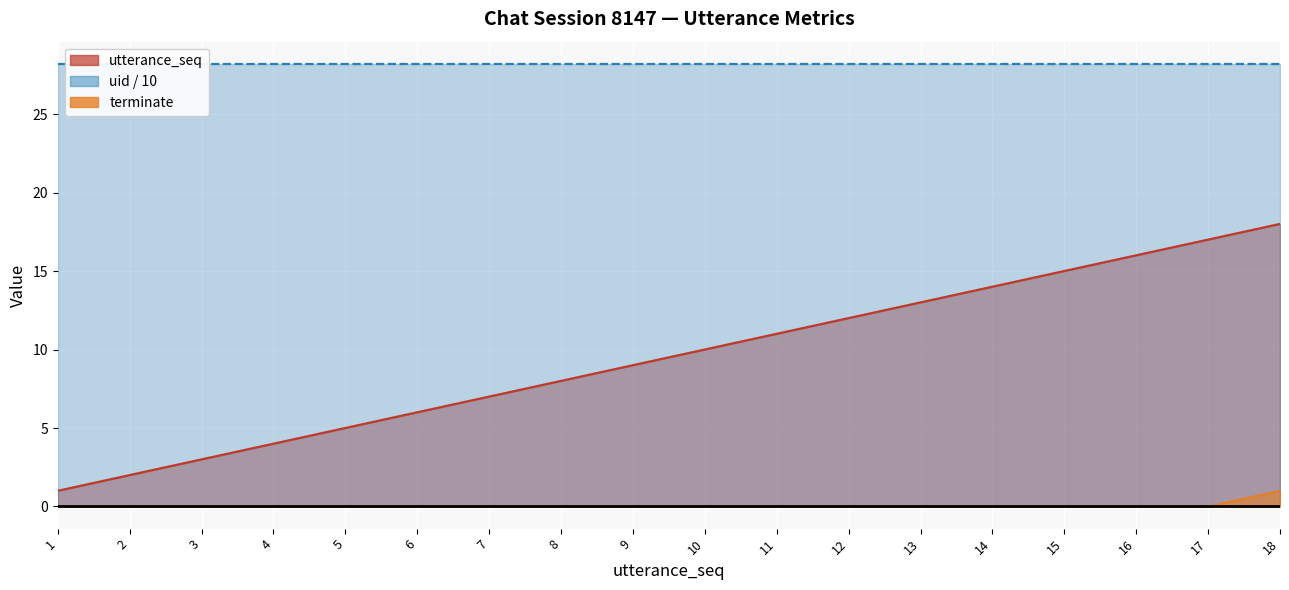

What is the approximate value of utterance_seq at 10, to the nearest 10?

10